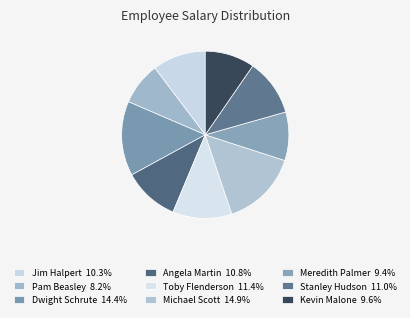

How many slices are in this pie chart?

9